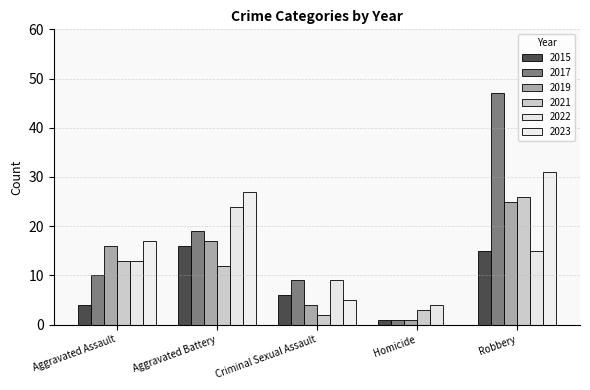

Count the number of data series in this chart.

6